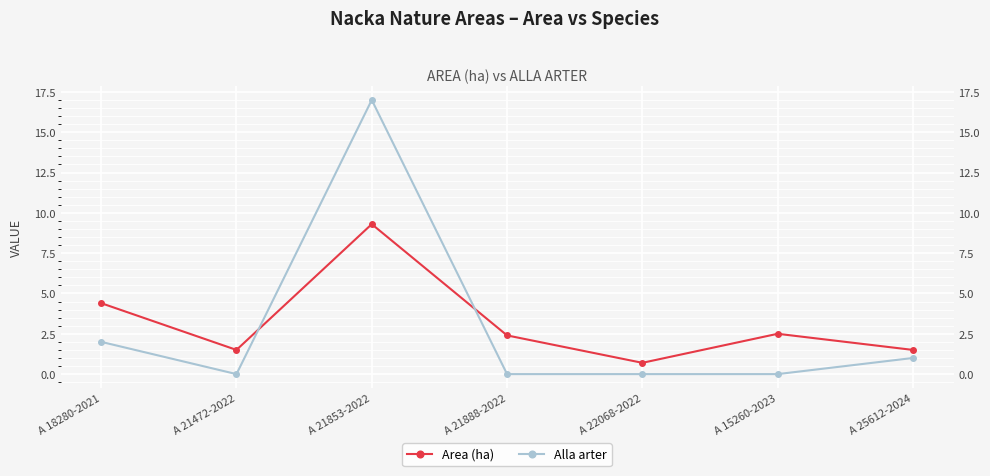

What is the spread (max minus min) of values at A 21472-2022?

1.5